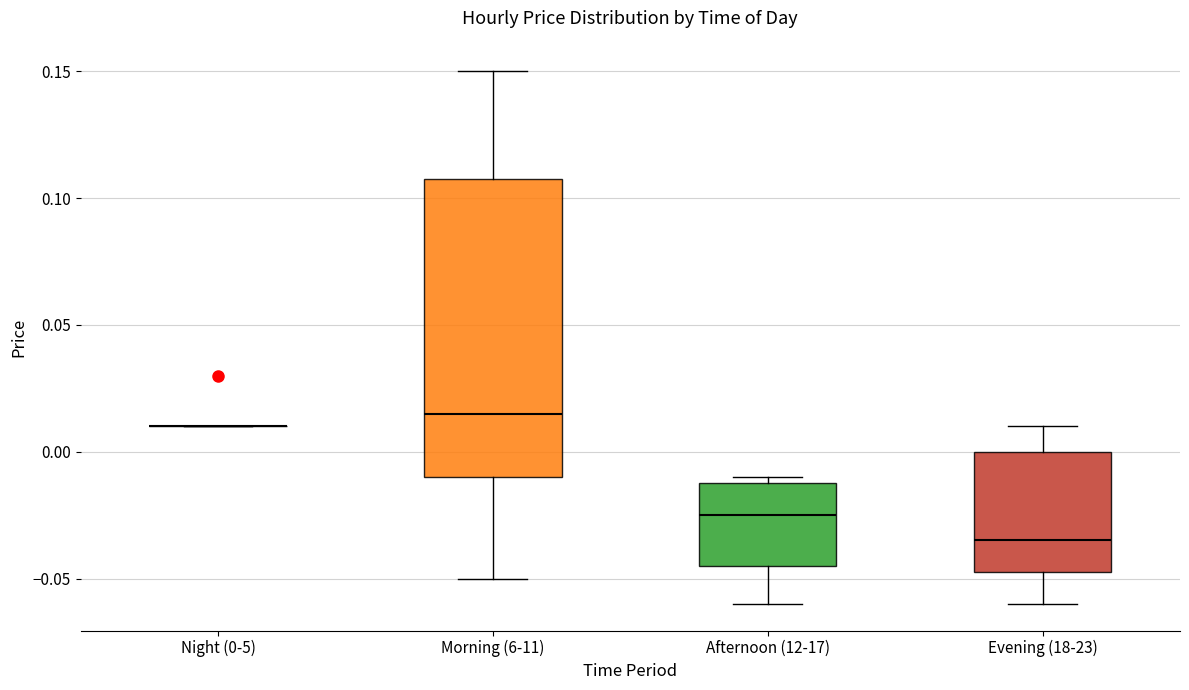

Reading left to right, transcribe this box plot: for each box, give where its median line is, the range the box spans, and where its two whiskers end, as read against the y-axis. The values are not printed on the chart, so give them approximately, as read against the axis.

Night (0-5): box collapsed to a line at 0.010, whiskers 0.010 to 0.010
Morning (6-11): median 0.015, box -0.010 to 0.110, whiskers -0.050 to 0.150
Afternoon (12-17): median -0.025, box -0.045 to -0.010, whiskers -0.060 to -0.010 (just above the box's upper edge)
Evening (18-23): median -0.035, box -0.045 to 0.000, whiskers -0.060 to 0.010